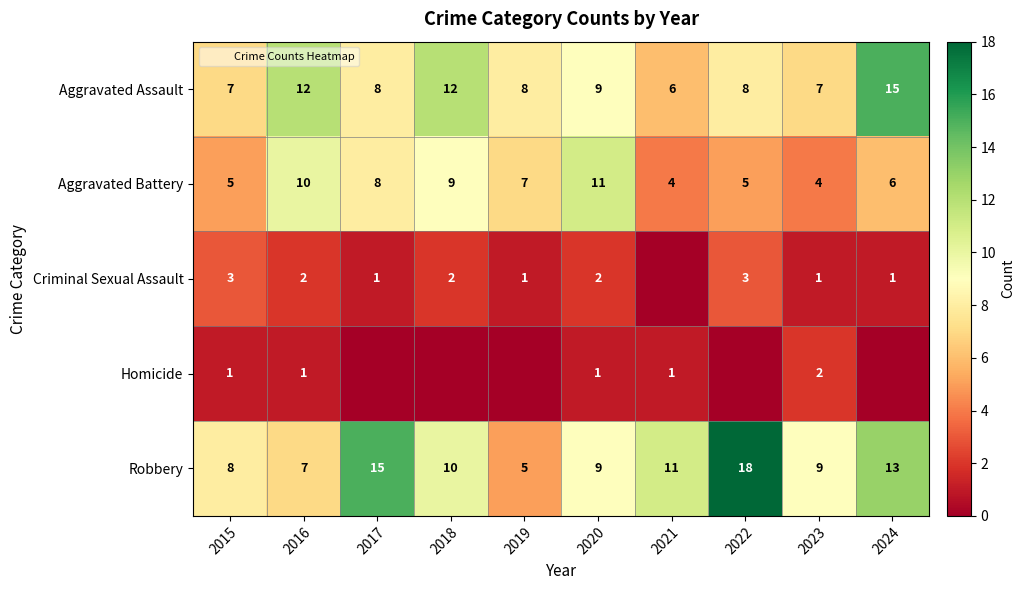

What is the maximum value for Robbery?

18